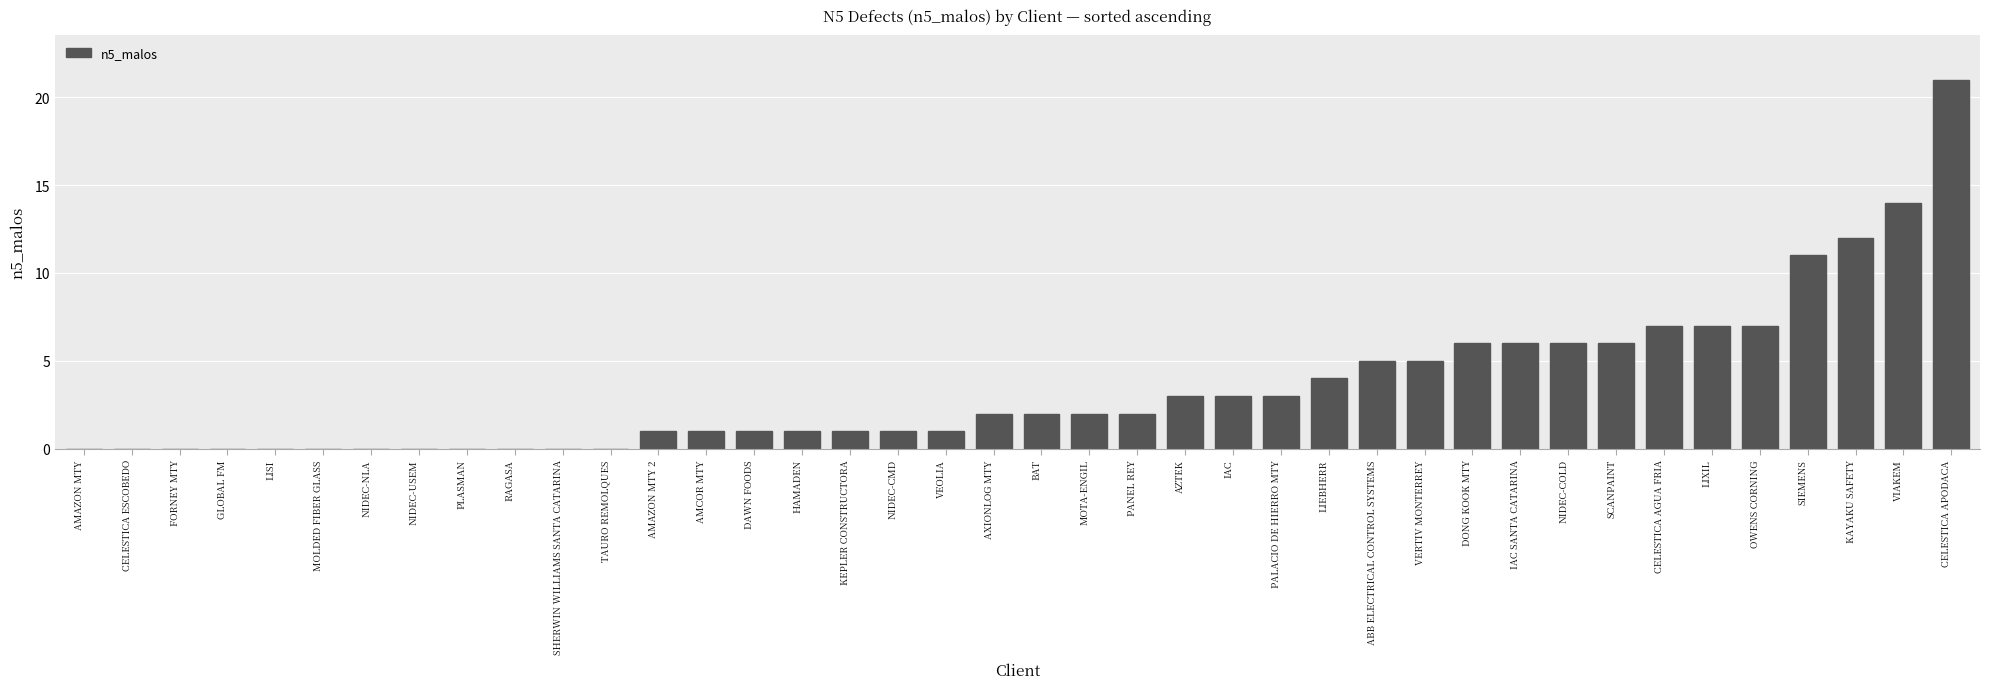

How many series are shown in this chart?

1